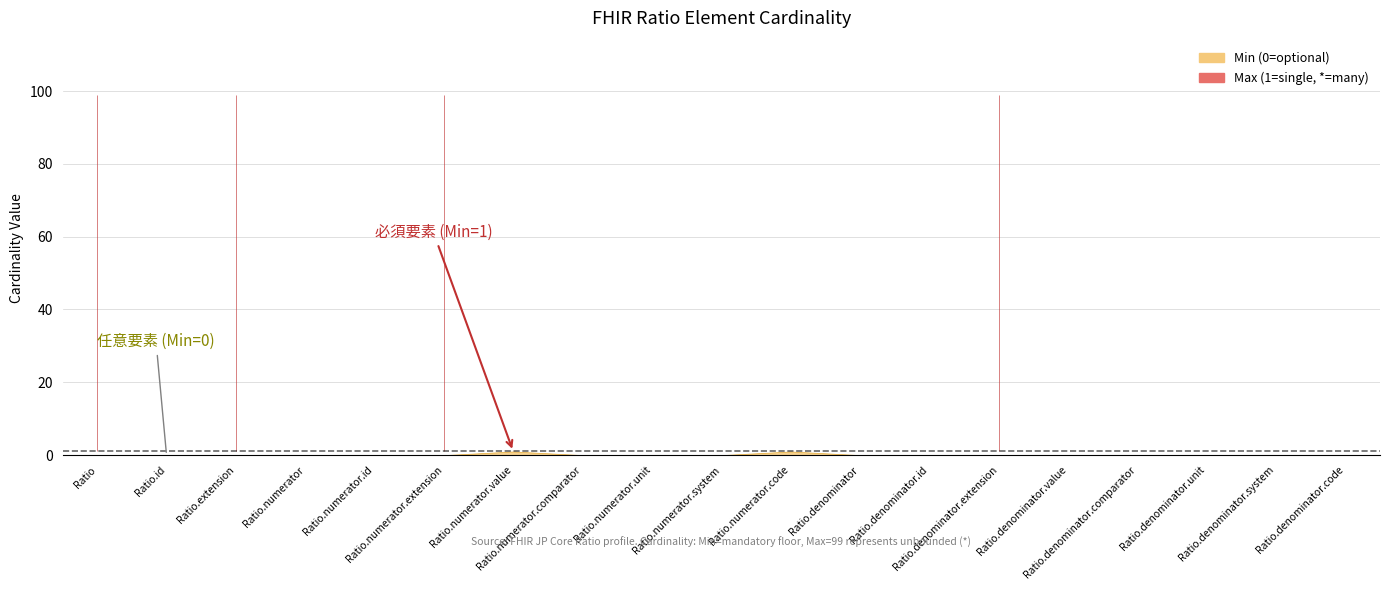

Which series has the largest total across all categories?

Max (1=single, *=many)